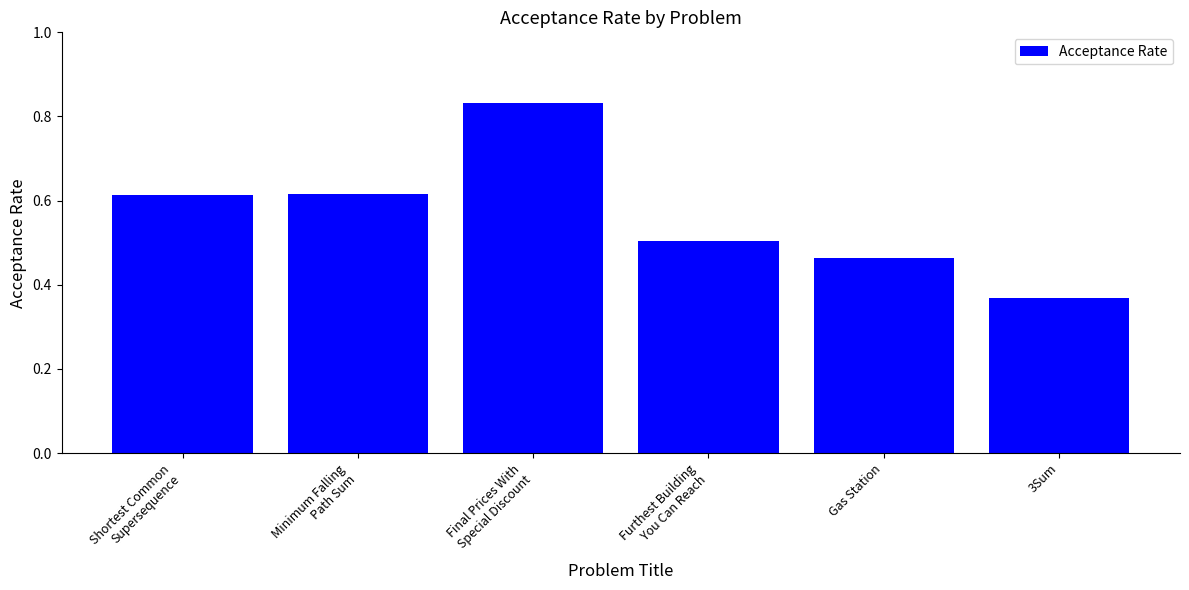

What is the sum of the values at Furthest Building
You Can Reach and Gas Station?

1.0